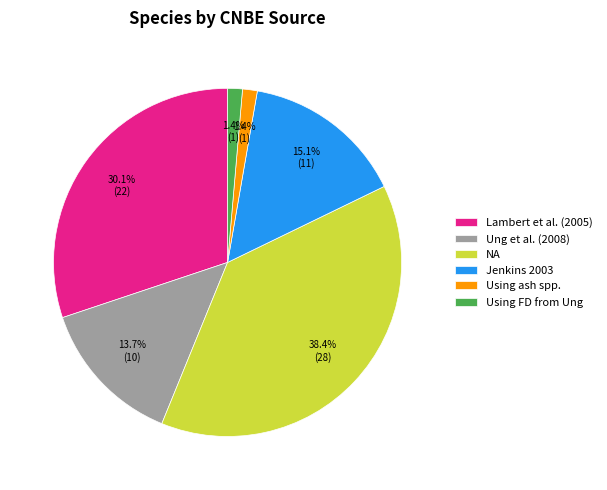

How many segments does this pie chart have?

6